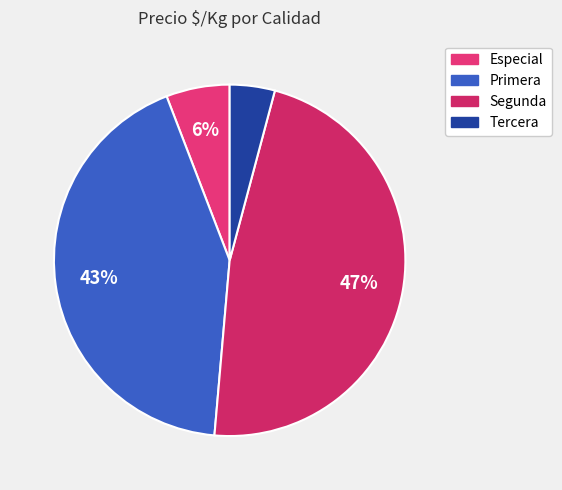

How many slices are in this pie chart?

4